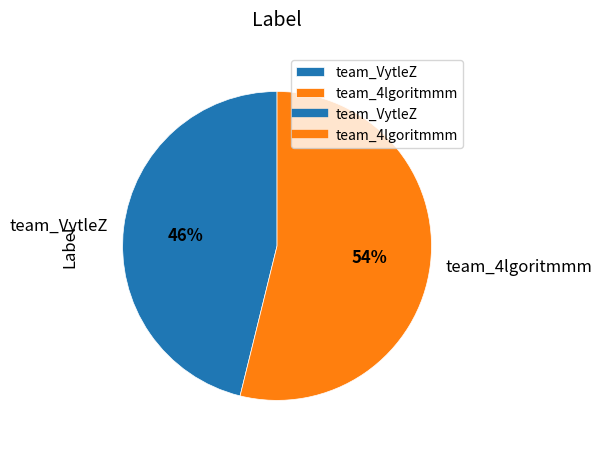

True or false: team_4lgoritmmm accounts for 44% of the total.

False